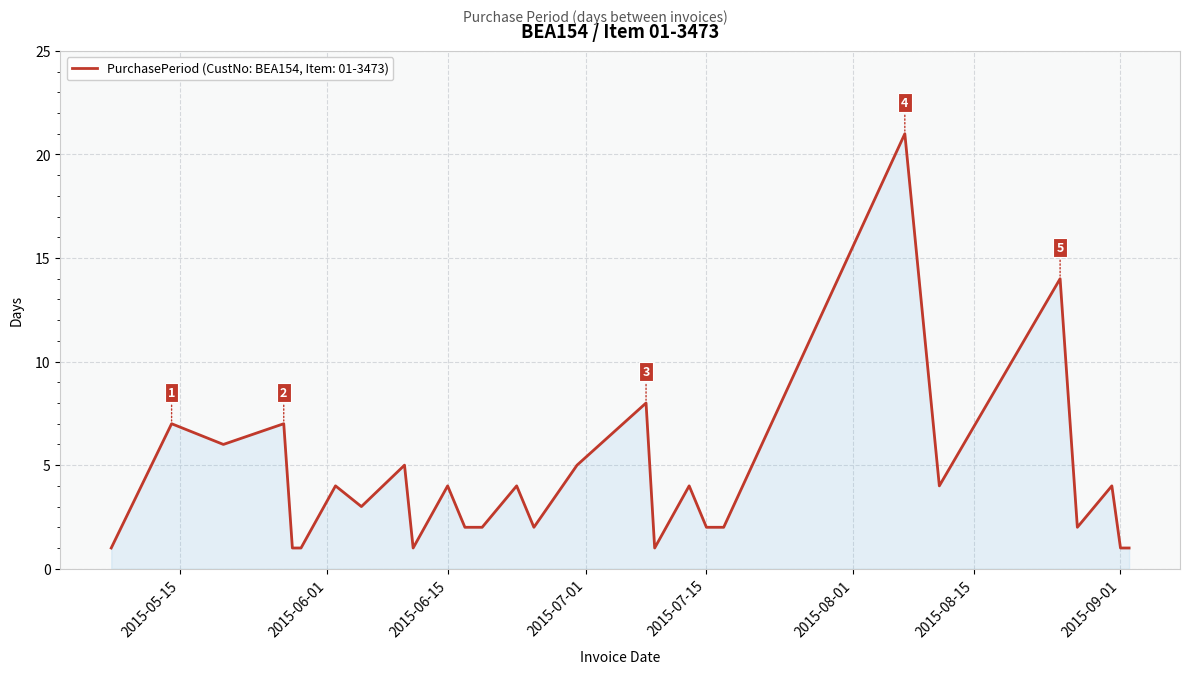

What is the greatest value displayed?

21